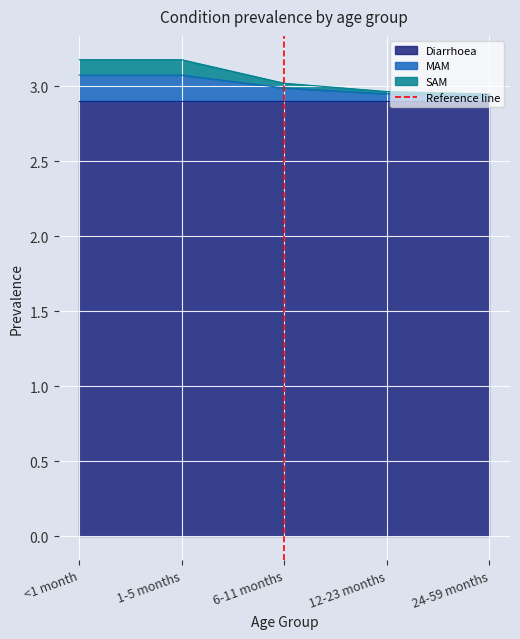

The value of MAM at 12-23 months is 1.6. True or false?

False